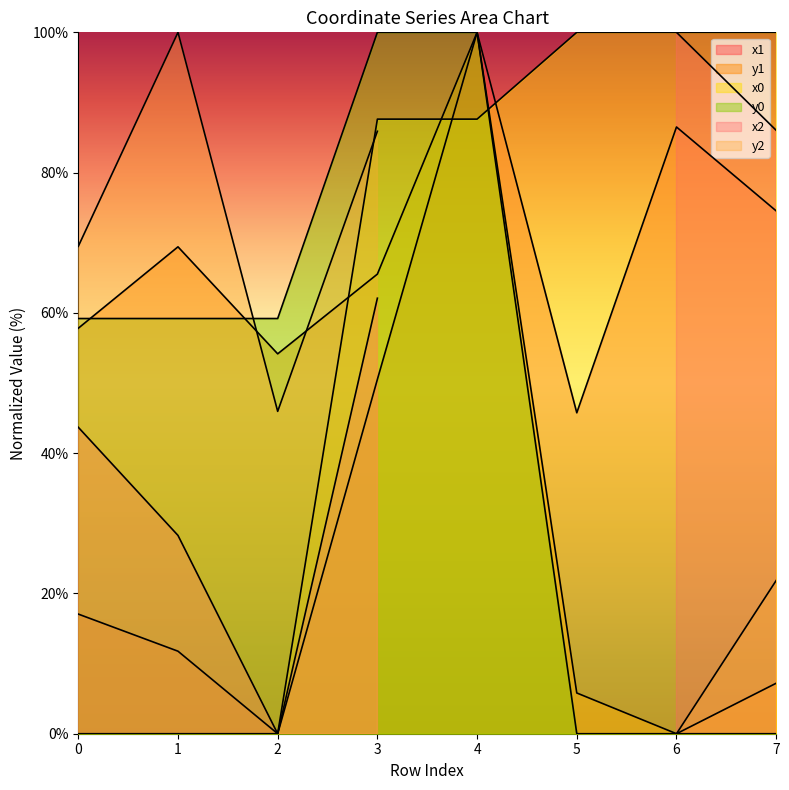

What is the average value of the y1 series?

45.0